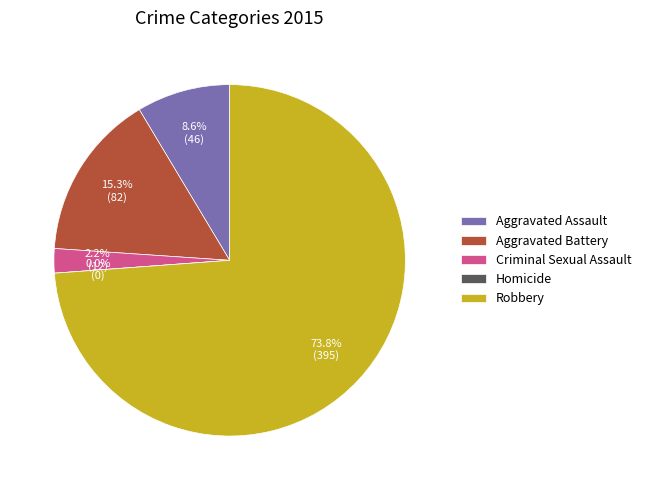

To the nearest percent, what is the average slice percentage?

20%